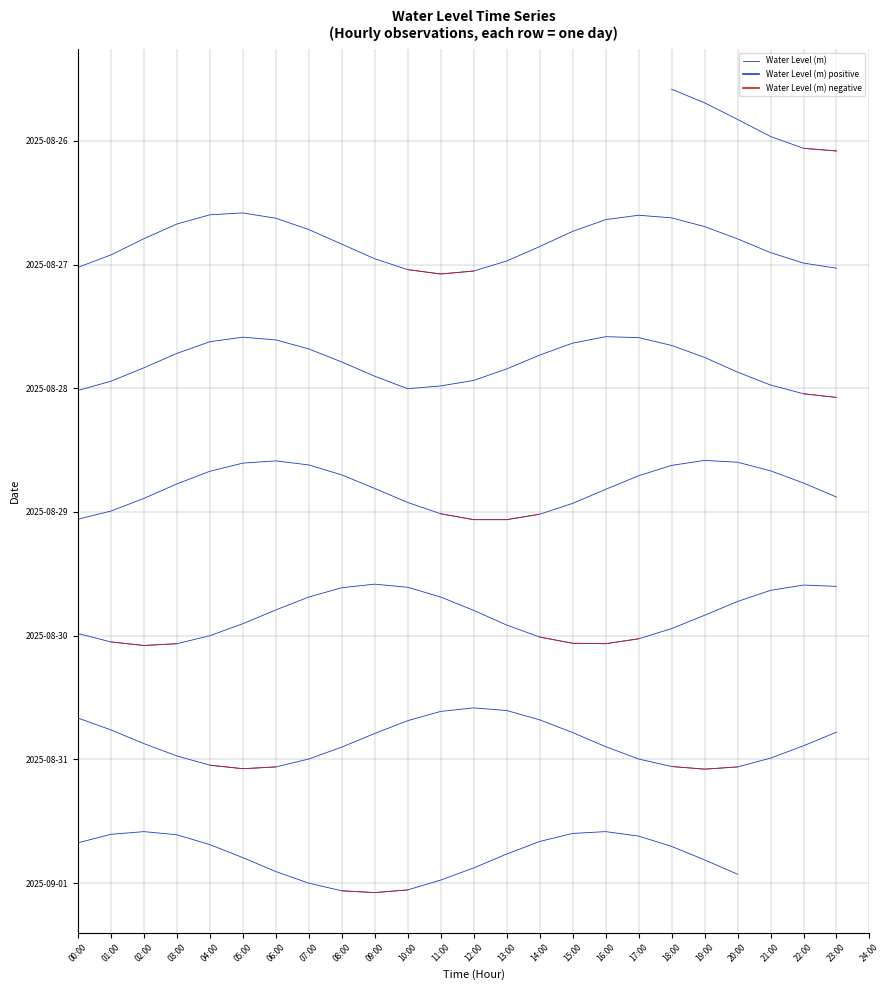

Does the chart display data point markers on the line(s)?

No